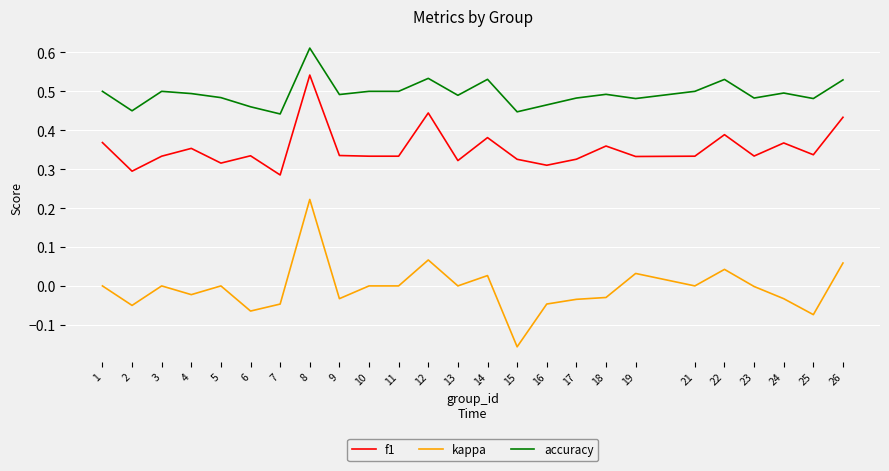

Is it true that accuracy equals 0.5 at 23?

True